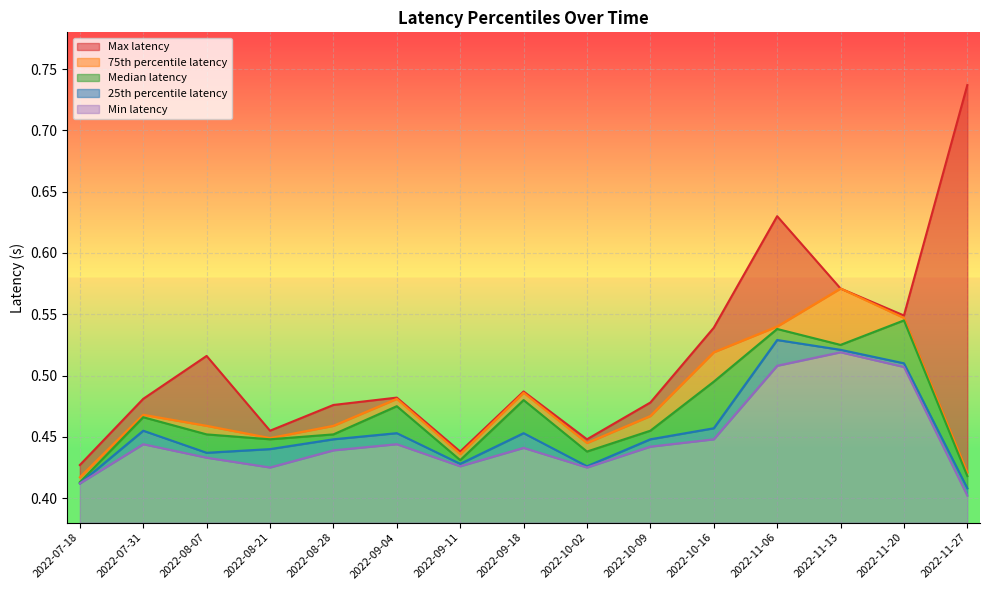

True or false: 25th percentile latency and Min latency cross at least once.

False